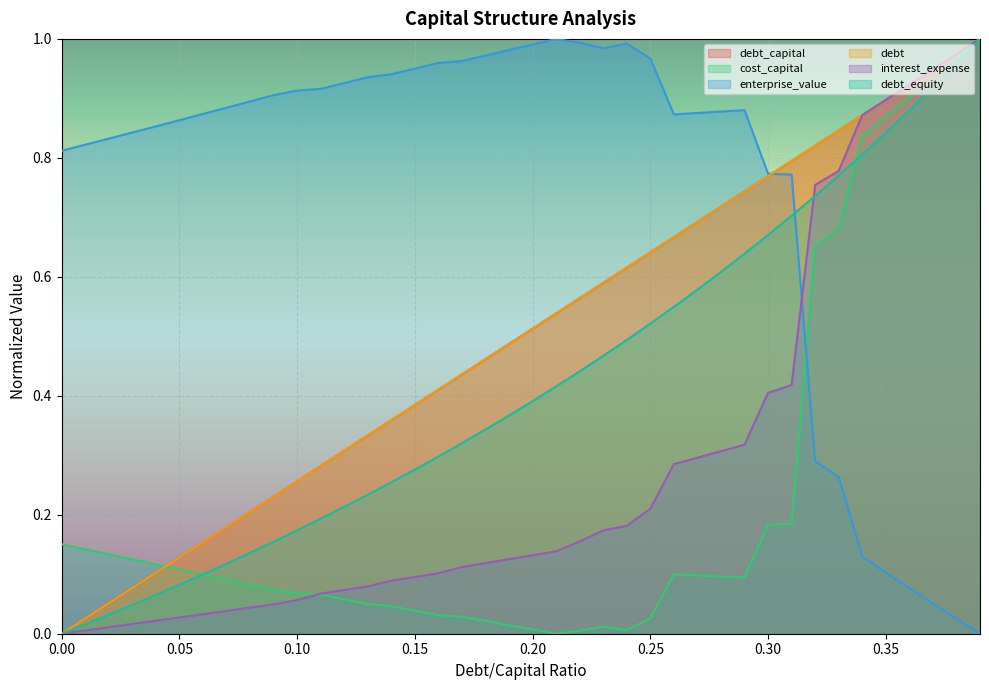

Reading left to right, list all the values displayed in this chart.

debt_capital: 0.0	0.0	0.1	0.1	0.1	0.1	0.2	0.2	0.2	0.2	0.3	0.3	0.3	0.3	0.4	0.4	0.4	0.4	0.5	0.5	0.5	0.5	0.6	0.6	0.6	0.6	0.7	0.7	0.7	0.7	0.8	0.8	0.8	0.8	0.9	0.9	0.9	0.9	1.0	1.0
cost_capital: 0.2	0.1	0.1	0.1	0.1	0.1	0.1	0.1	0.1	0.1	0.1	0.1	0.1	0.1	0.0	0.0	0.0	0.0	0.0	0.0	0.0	0.0	0.0	0.0	0.0	0.0	0.1	0.1	0.1	0.1	0.2	0.2	0.7	0.7	0.8	0.9	0.9	0.9	1.0	1.0
enterprise_value: 0.8	0.8	0.8	0.8	0.9	0.9	0.9	0.9	0.9	0.9	0.9	0.9	0.9	0.9	0.9	1.0	1.0	1.0	1.0	1.0	1.0	1.0	1.0	1.0	1.0	1.0	0.9	0.9	0.9	0.9	0.8	0.8	0.3	0.3	0.1	0.1	0.1	0.1	0.0	0.0
debt: 0.0	0.0	0.1	0.1	0.1	0.1	0.2	0.2	0.2	0.2	0.3	0.3	0.3	0.3	0.4	0.4	0.4	0.4	0.5	0.5	0.5	0.5	0.6	0.6	0.6	0.6	0.7	0.7	0.7	0.7	0.8	0.8	0.8	0.8	0.9	0.9	0.9	0.9	1.0	1.0
interest_expense: 0.0	0.0	0.0	0.0	0.0	0.0	0.0	0.0	0.0	0.0	0.1	0.1	0.1	0.1	0.1	0.1	0.1	0.1	0.1	0.1	0.1	0.1	0.2	0.2	0.2	0.2	0.3	0.3	0.3	0.3	0.4	0.4	0.8	0.8	0.9	0.9	0.9	0.9	1.0	1.0
debt_equity: 0.0	0.0	0.0	0.0	0.1	0.1	0.1	0.1	0.1	0.2	0.2	0.2	0.2	0.2	0.3	0.3	0.3	0.3	0.3	0.4	0.4	0.4	0.4	0.5	0.5	0.5	0.5	0.6	0.6	0.6	0.7	0.7	0.7	0.8	0.8	0.8	0.9	0.9	1.0	1.0